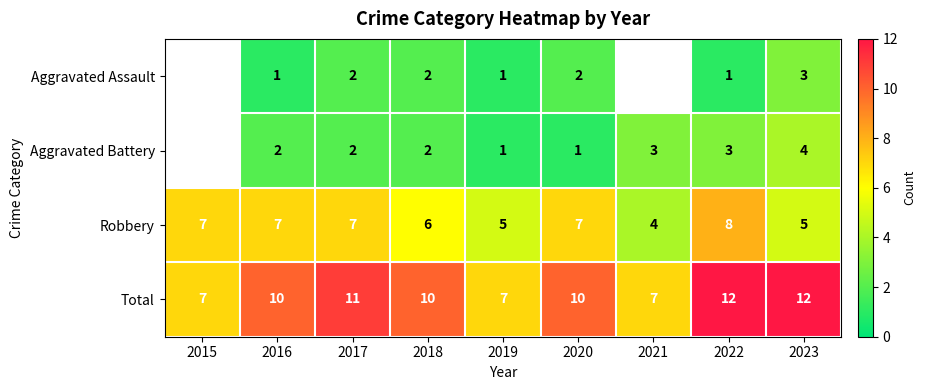

What is the spread (max minus min) of values at 2022?

11